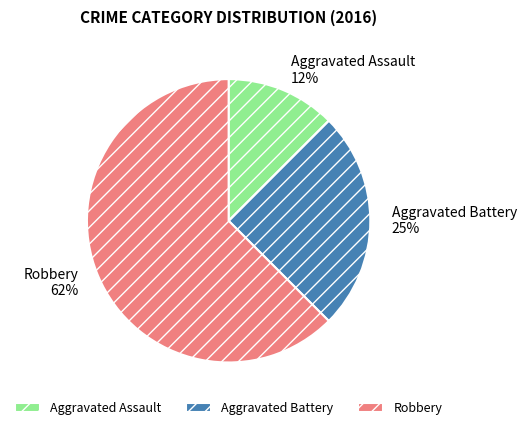

To the nearest percent, what is the average slice percentage?

33%